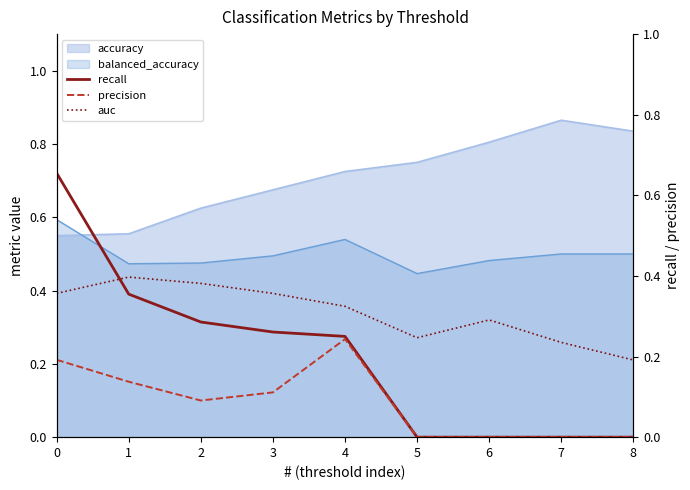

How many lines are shown in the chart?

3